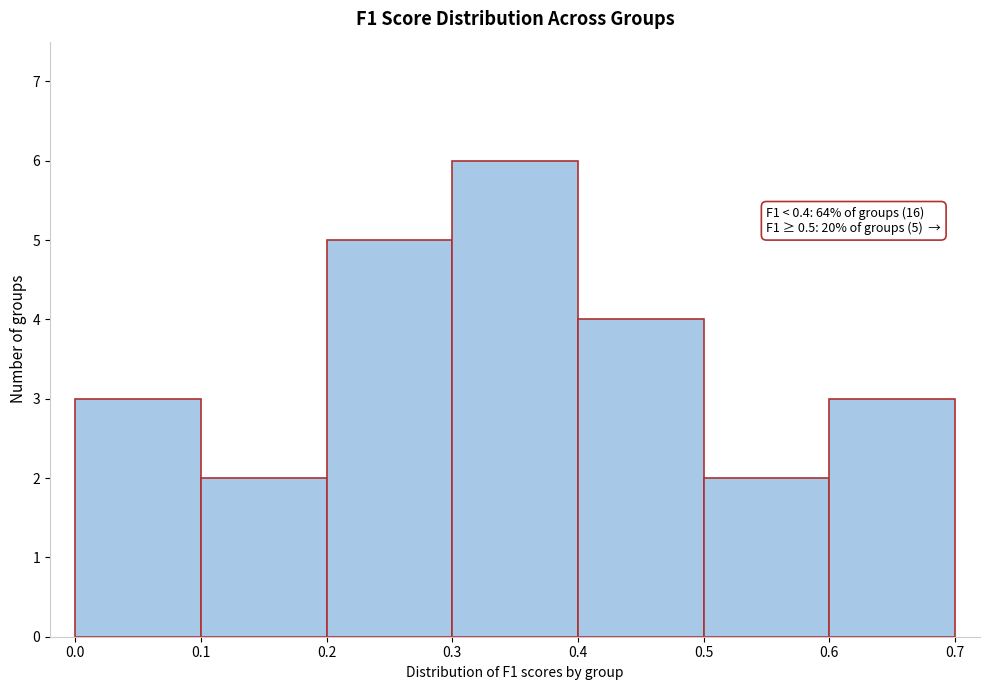

Which range on the x-axis has the tallest bar?

0.3 to 0.4